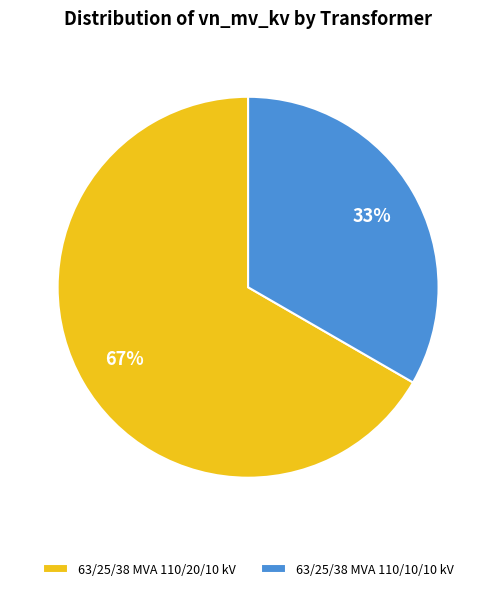

Which category has the smallest portion of the pie?

63/25/38 MVA 110/10/10 kV